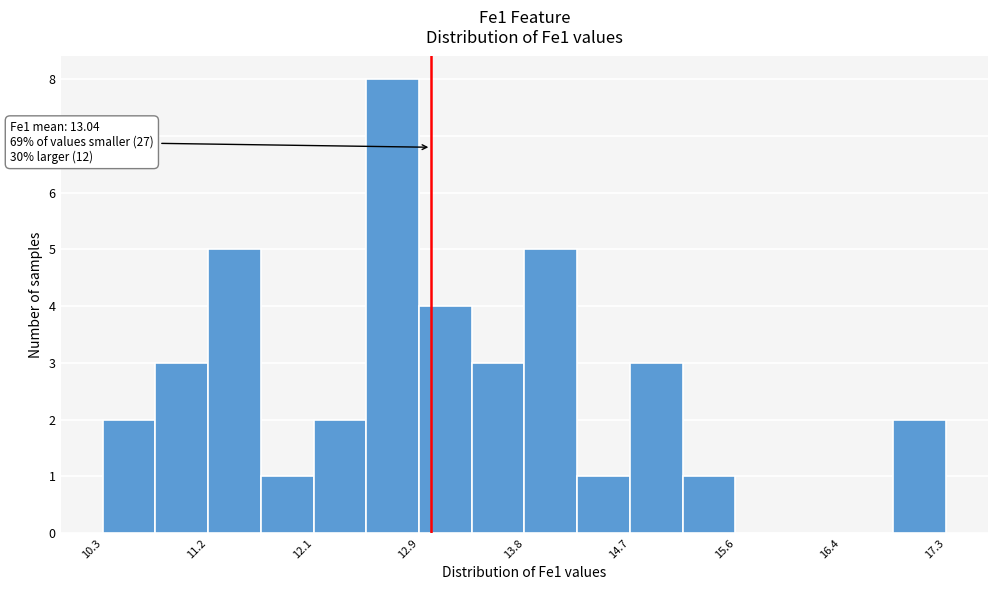

Over which range of the x-axis is the bar tallest?

12.5 to 12.9